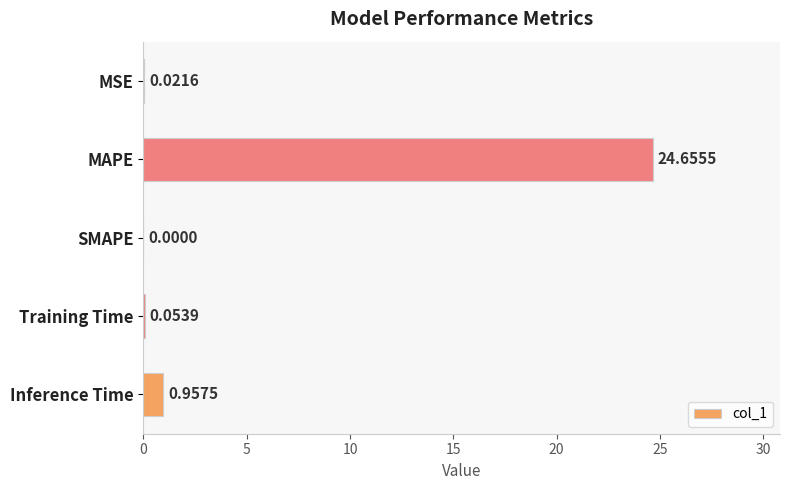

How many values are above zero?

4